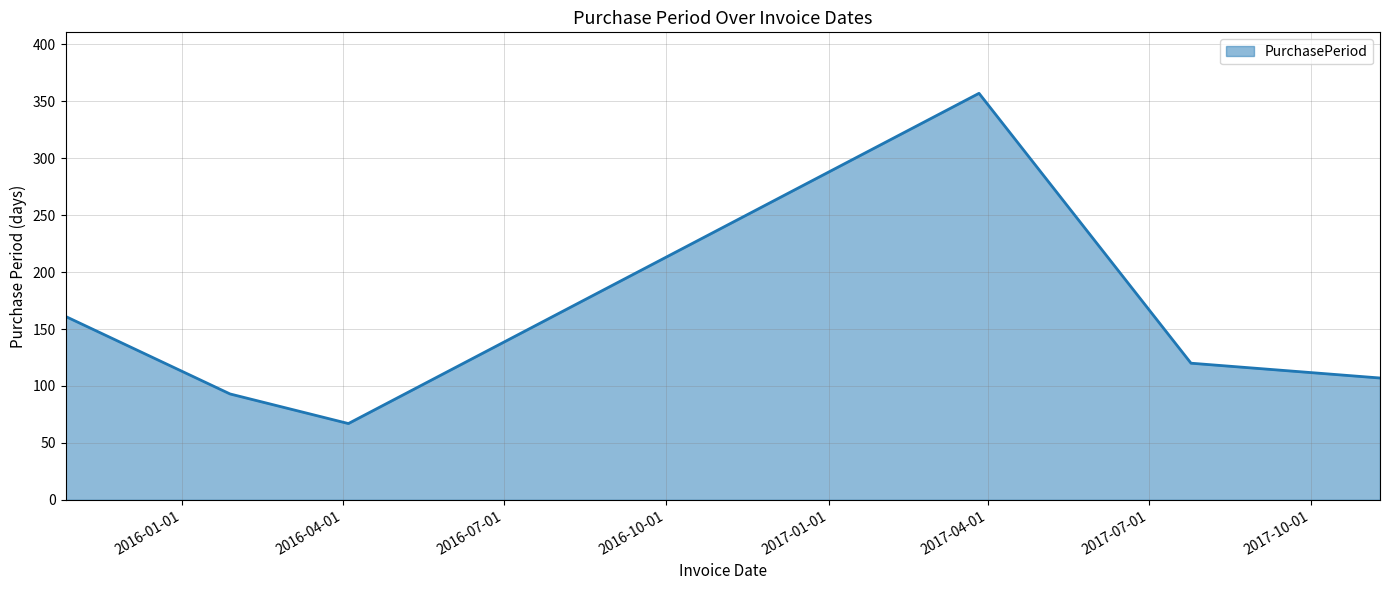

What is the average value?

151